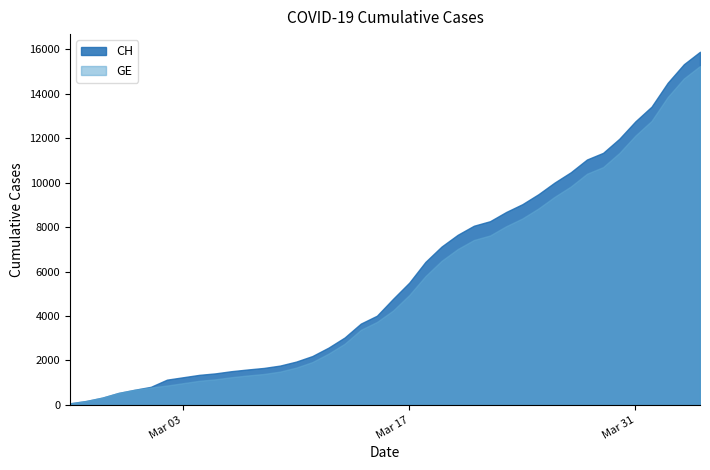

Is the value of GE at 2020-03-19 greater than the value of CH at 2020-03-04?

Yes